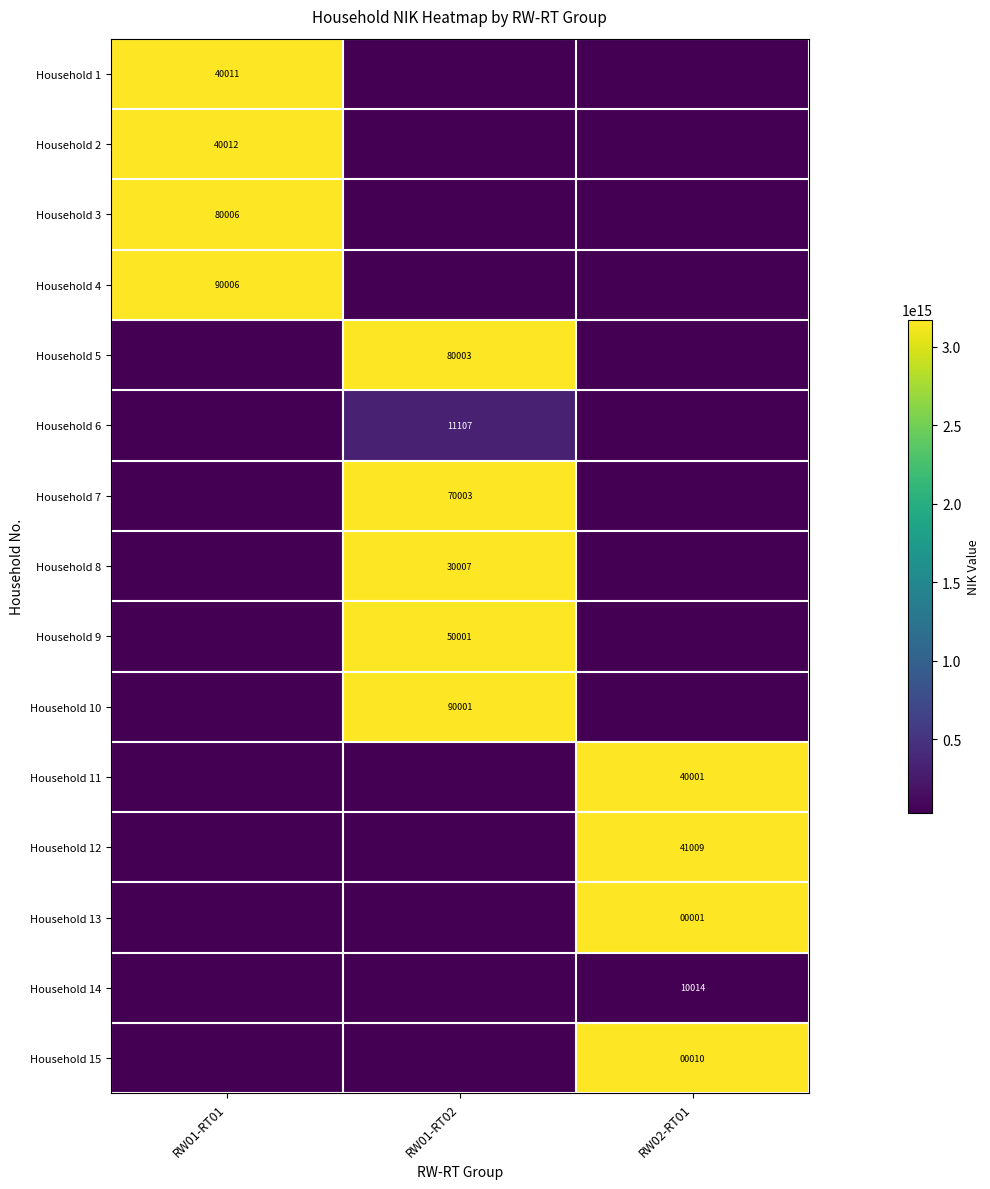

The value of Household 3 at RW01-RT01 is 80006. True or false?

True